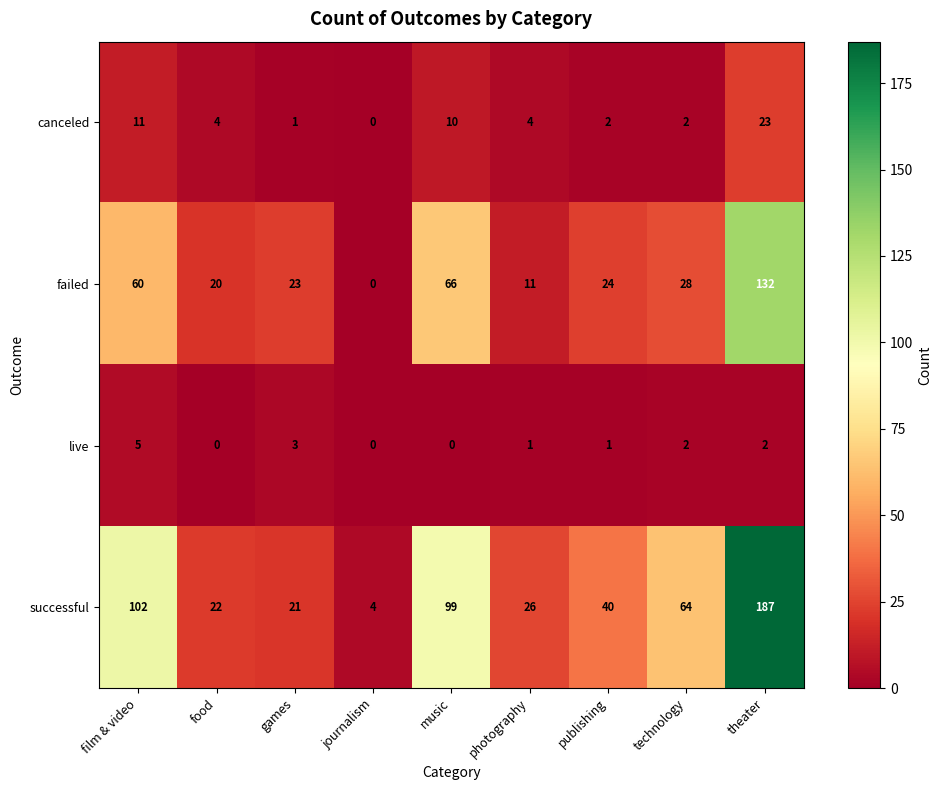

Rank the series by their maximum value, from highest to lowest.

successful, failed, canceled, live